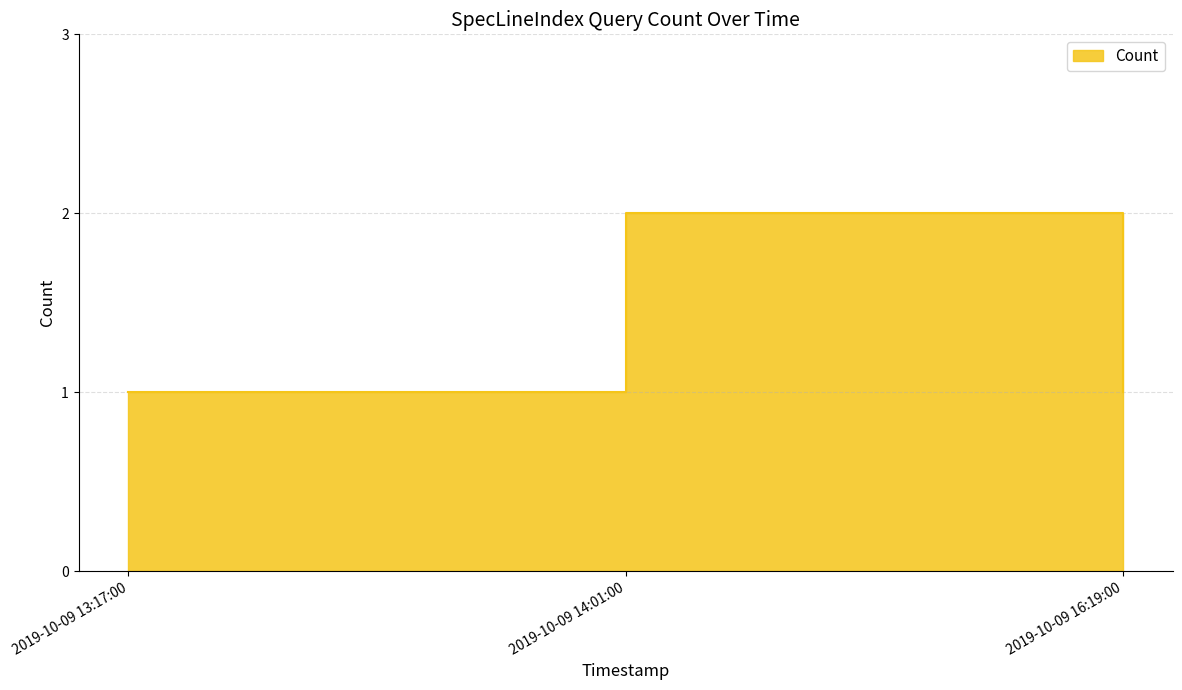

How many values are between 1 and 2?

3